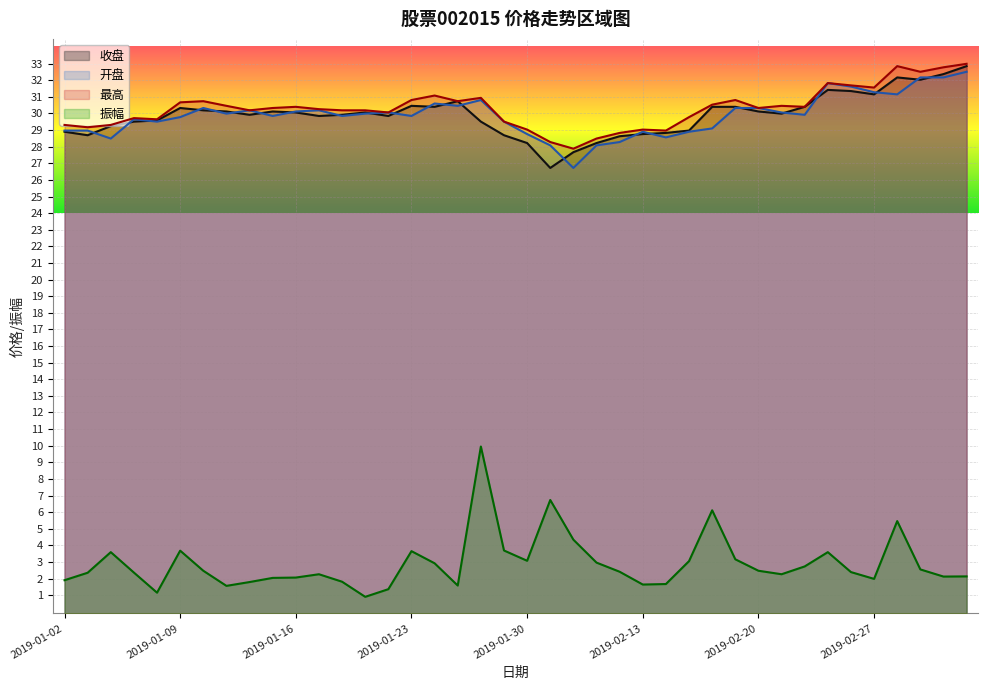

List the series in order of their peak value, highest first.

最高, 收盘, 开盘, 振幅